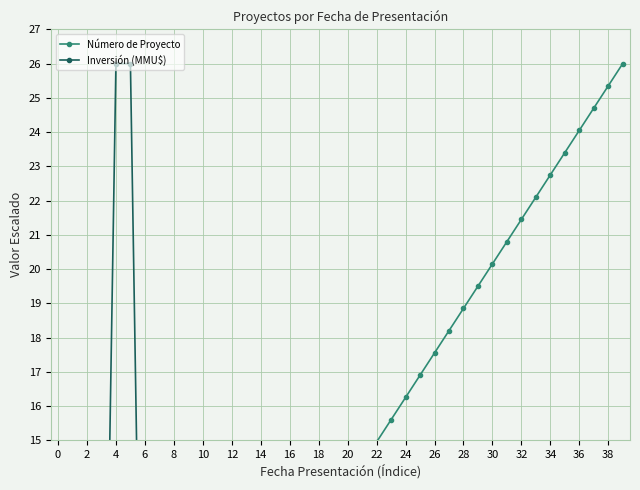

True or false: Inversión (MMU$) and Número de Proyecto cross at least once.

True